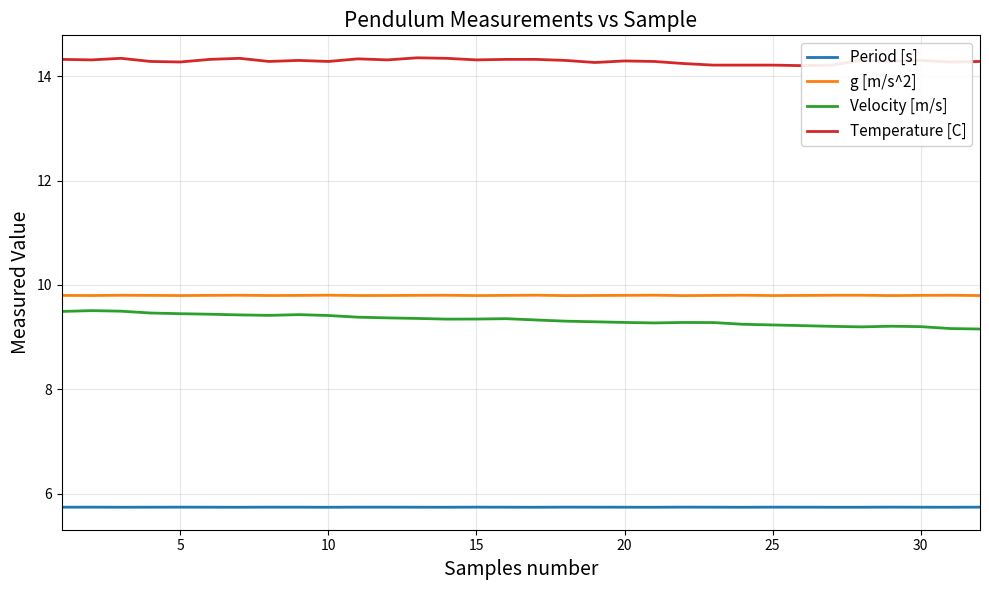

What is the maximum value for g [m/s^2]?

9.8